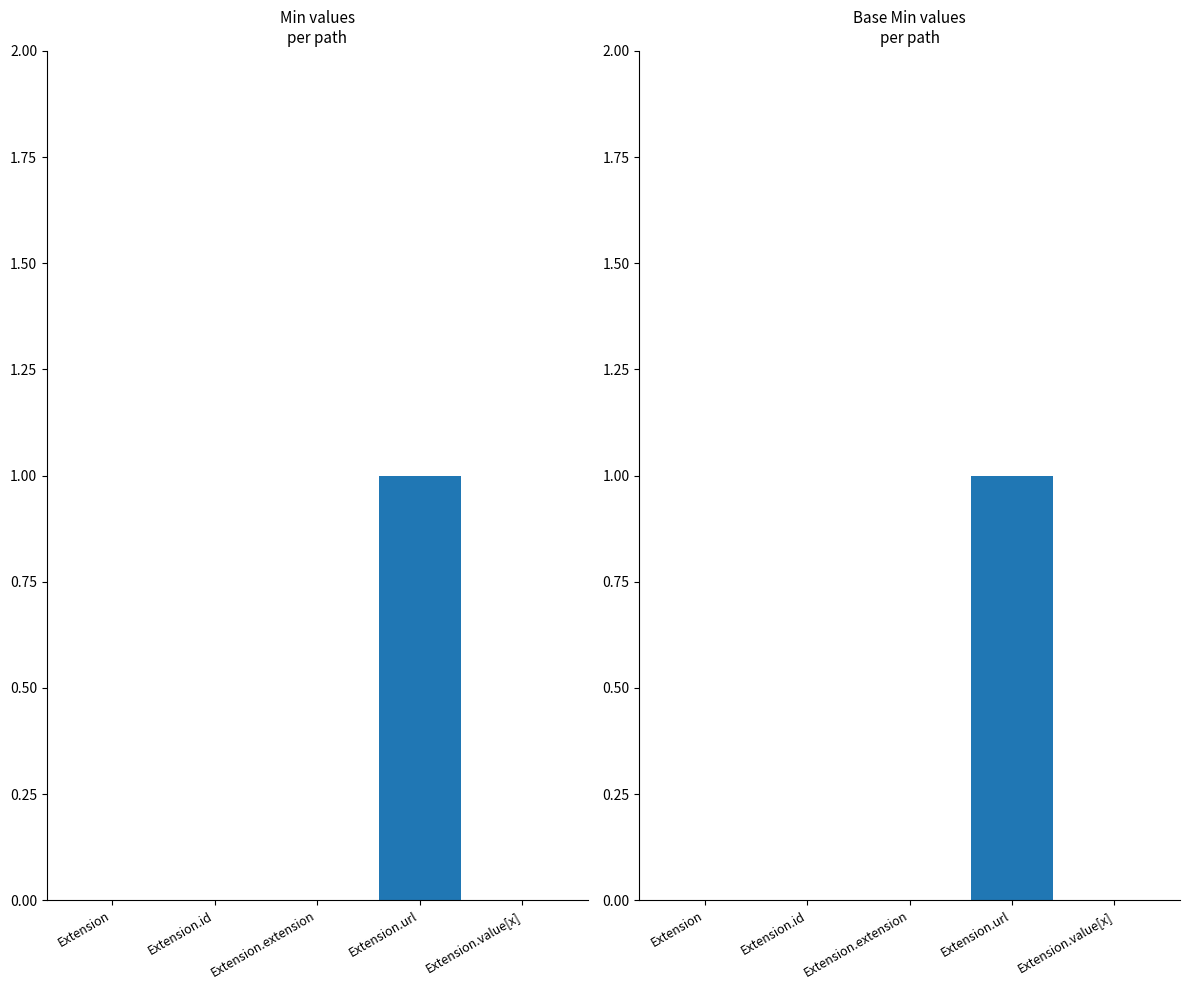

How many categories are shown in the chart?

5